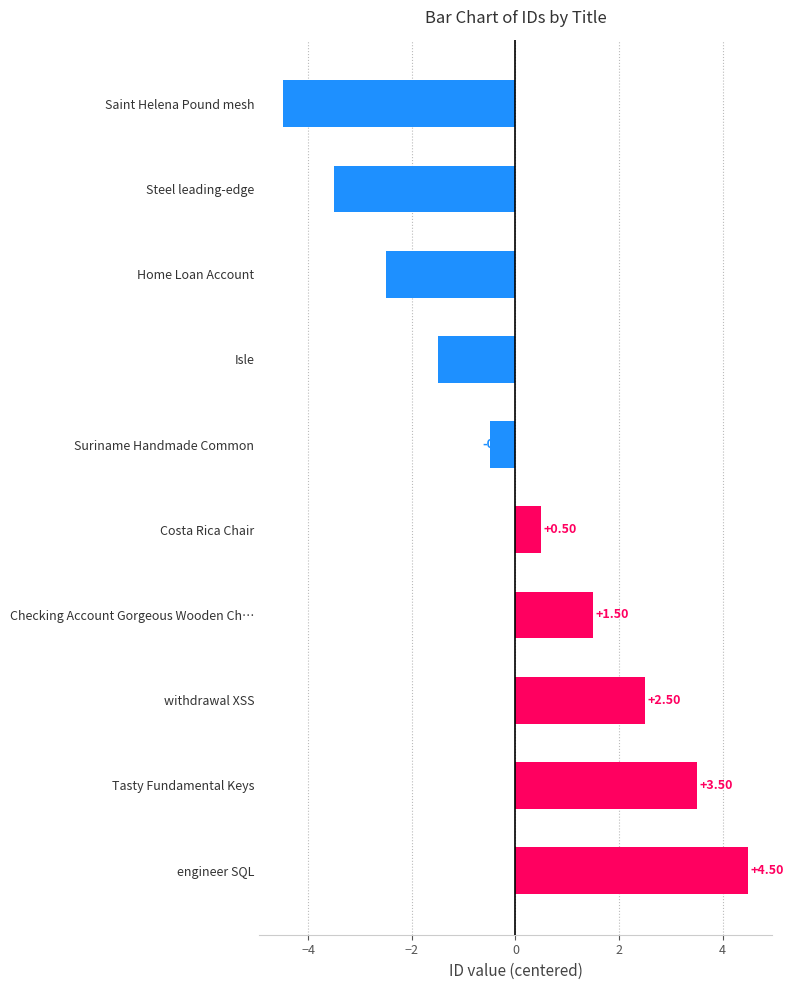

At which category does the chart reach its peak across all series?

engineer SQL